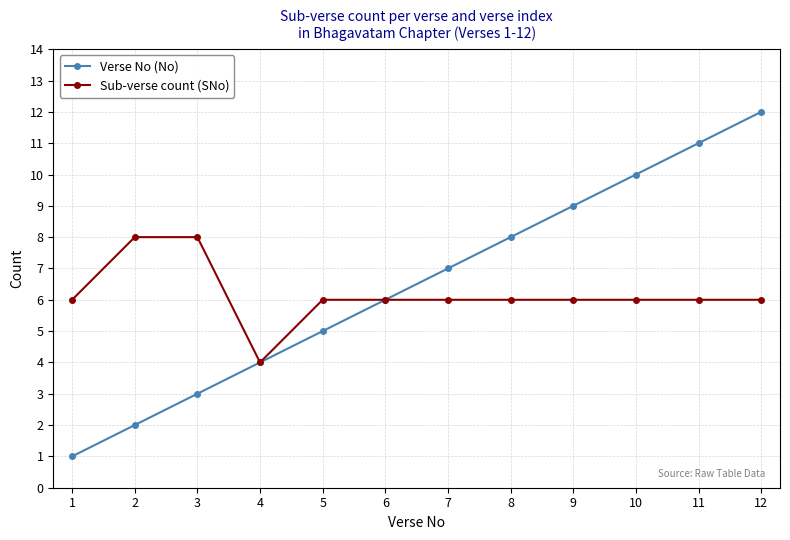

Rank the series at 1 from highest to lowest value.

Sub-verse count (SNo), Verse No (No)